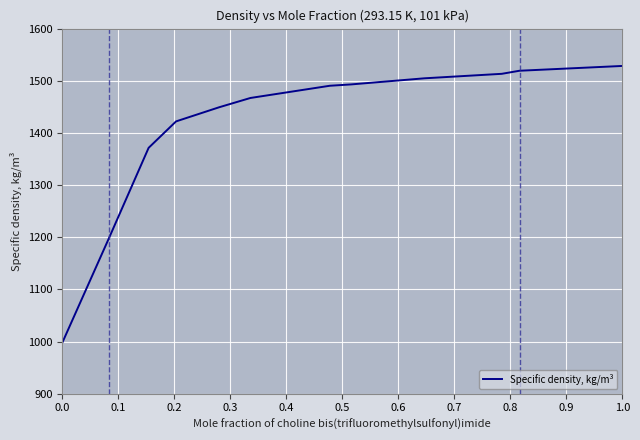

What is the difference between the maximum and minimum values?

530.2